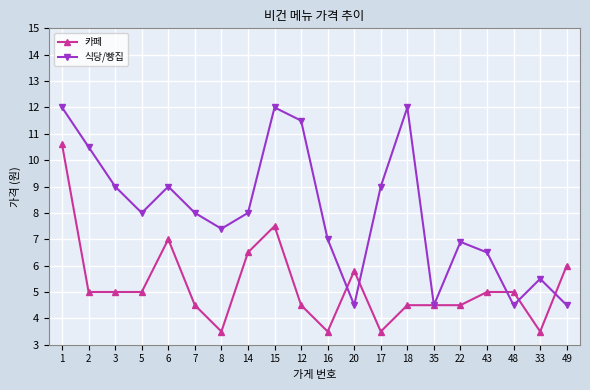

Reading left to right, what are all the values shown in this chart?

카페: 10600	5000	5000	5000	7000	4500	3500	6500	7500	4500	3500	5800	3500	4500	4500	4500	5000	5000	3500	6000
식당/빵집: 12000	10500	9000	8000	9000	8000	7400	8000	12000	11500	7000	4500	9000	12000	4500	6900	6500	4500	5500	4500